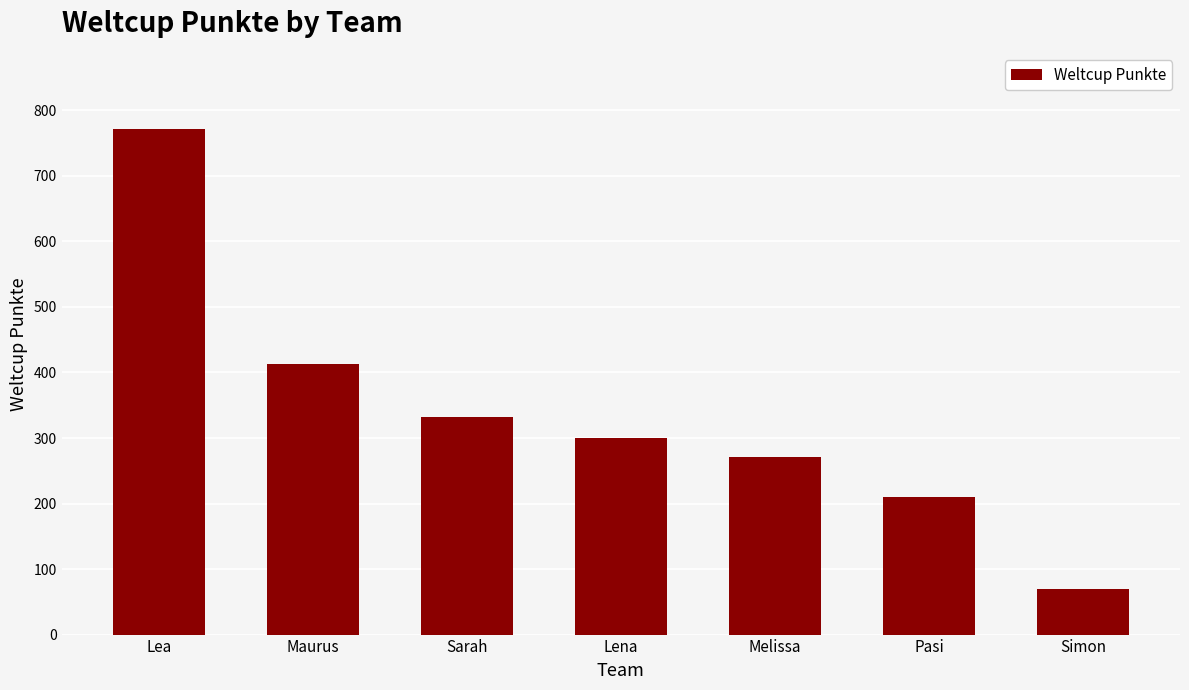

How many distinct data groups are displayed?

1